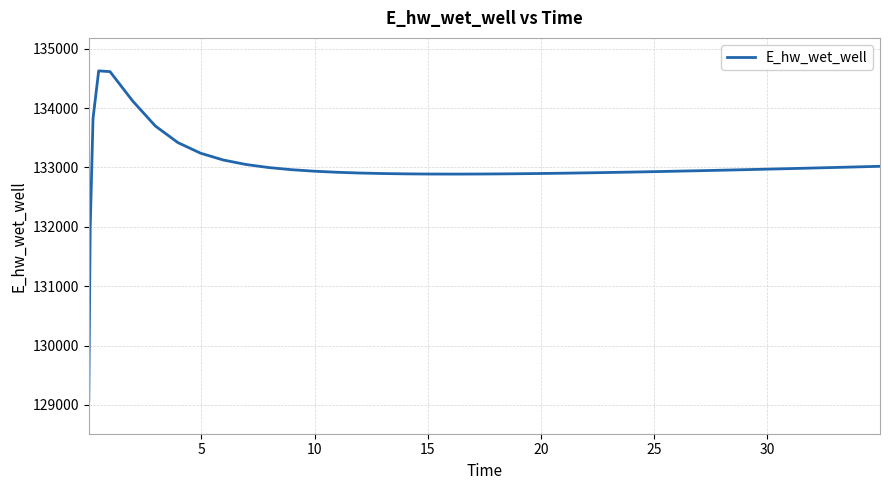

Count the number of values greater than 132945.

20